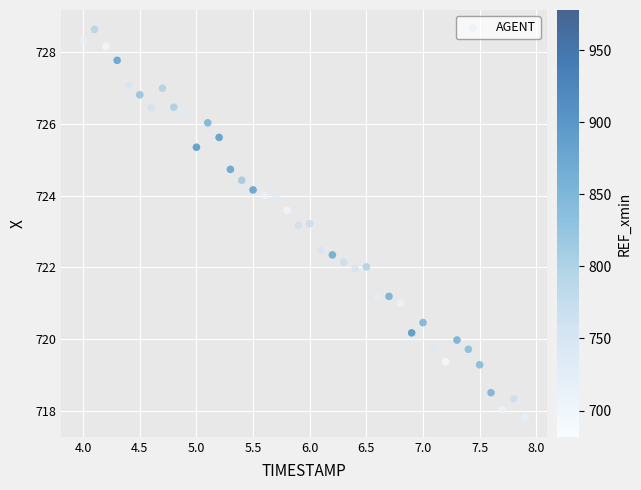

What is the range of Y values (max minus min)?

10.8